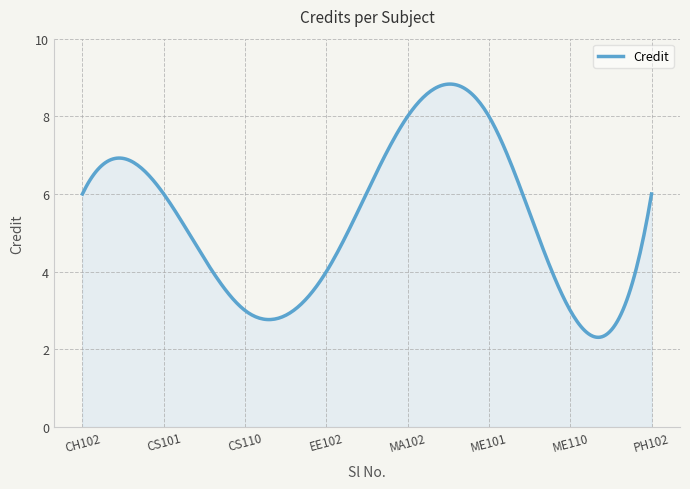

What is the maximum value shown in the chart?

8.8